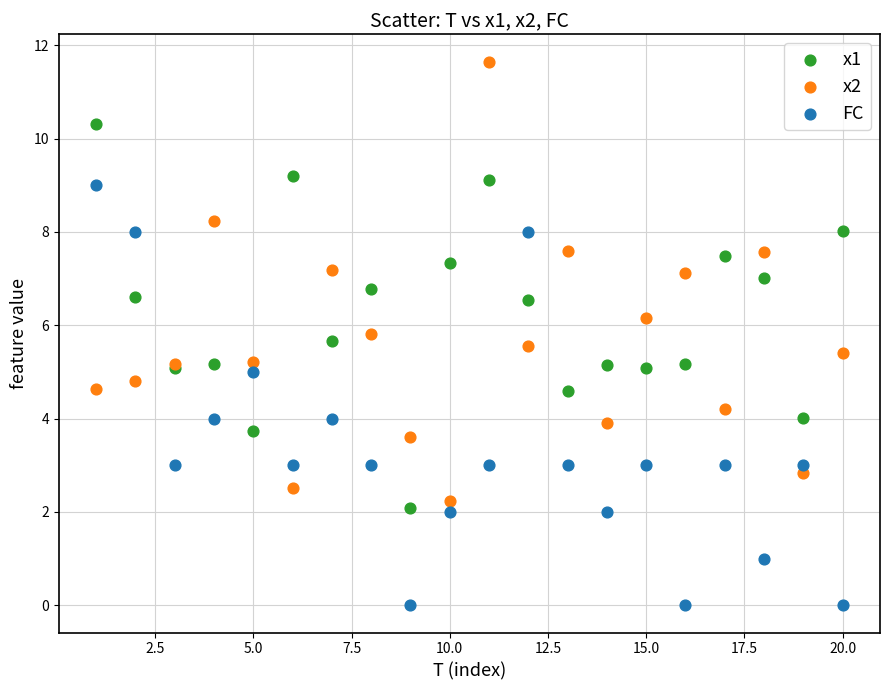

Which series contains the lowest Y value?

FC